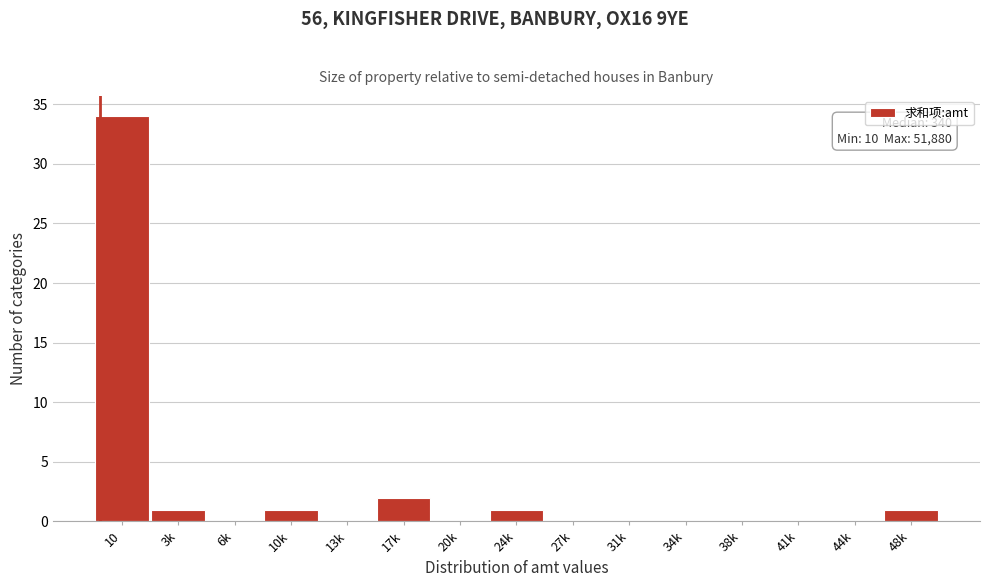

Reading left to right, extract all data points from this chart.

10=34	3k=1	6k=0	10k=1	13k=0	17k=2	20k=0	24k=1	27k=0	31k=0	34k=0	38k=0	41k=0	44k=0	48k=1